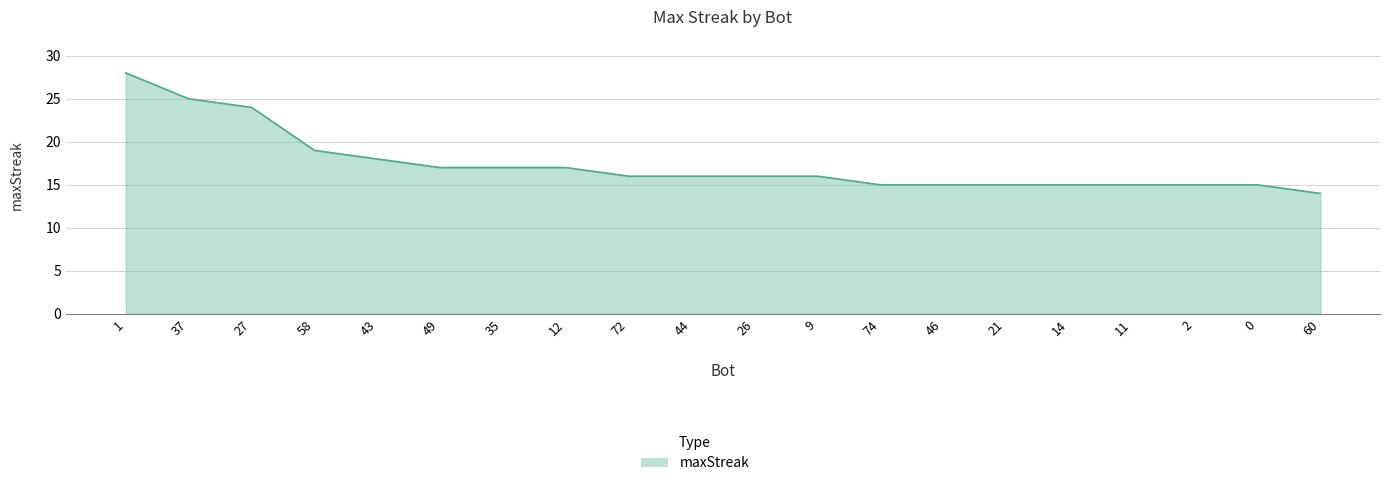

What is the minimum value shown in the chart?

14